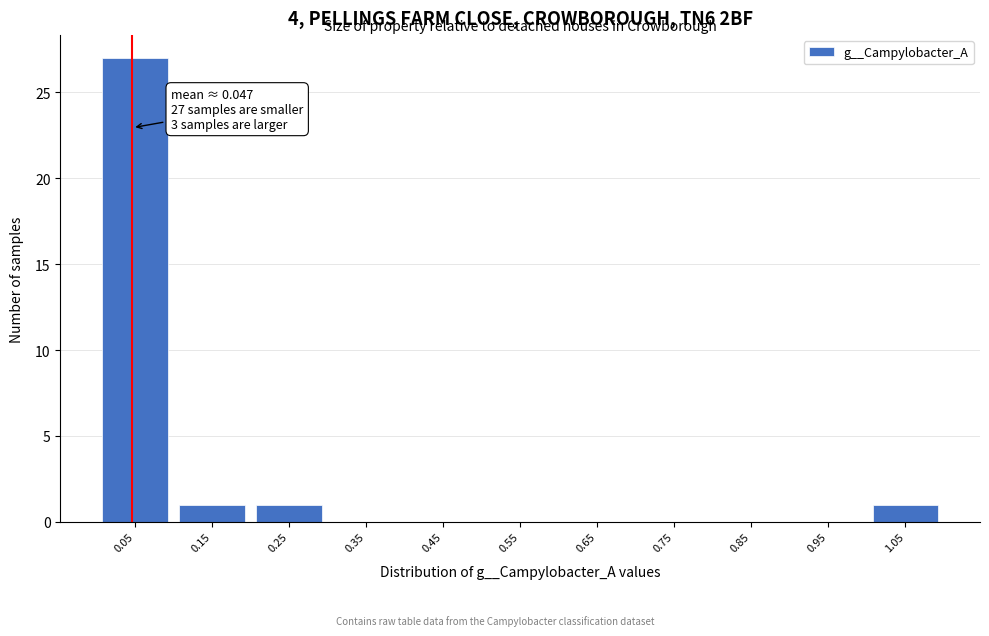

Over which range of the x-axis is the bar tallest?

0.0 to 0.1